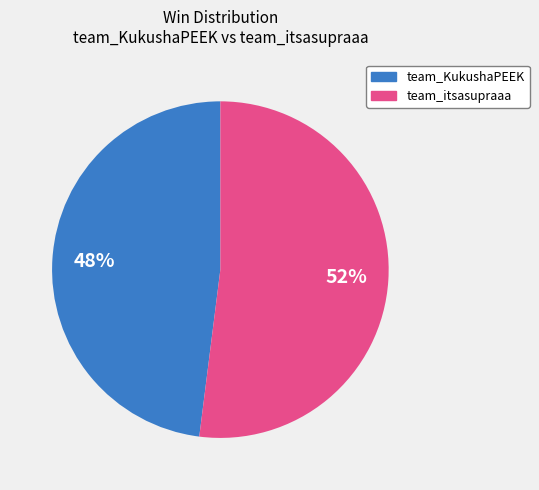

Which has a higher value, team_itsasupraaa or team_KukushaPEEK?

team_itsasupraaa